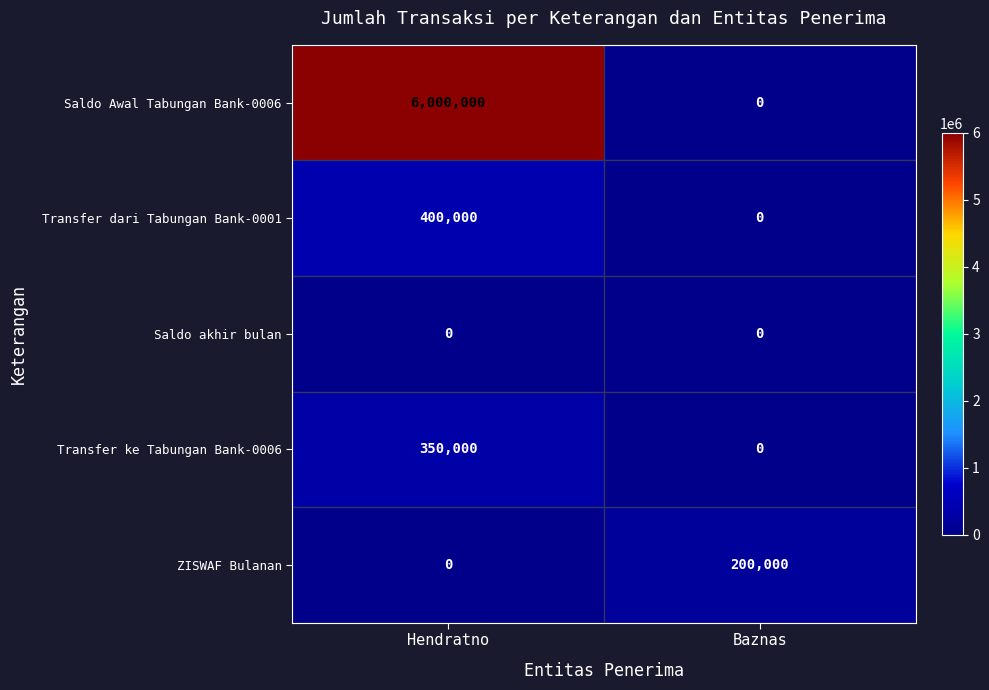

Is it true that Saldo Awal Tabungan Bank-0006 equals -3249623 at Baznas?

False